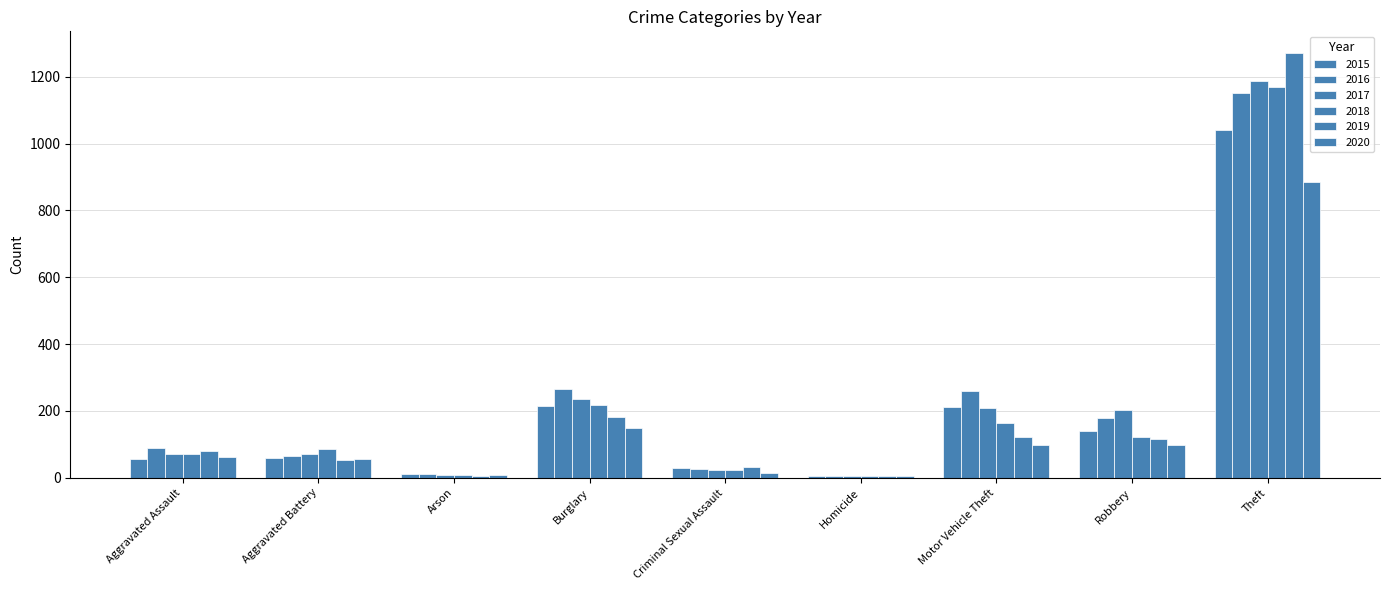

Is it true that 2020 equals 884 at Theft?

True